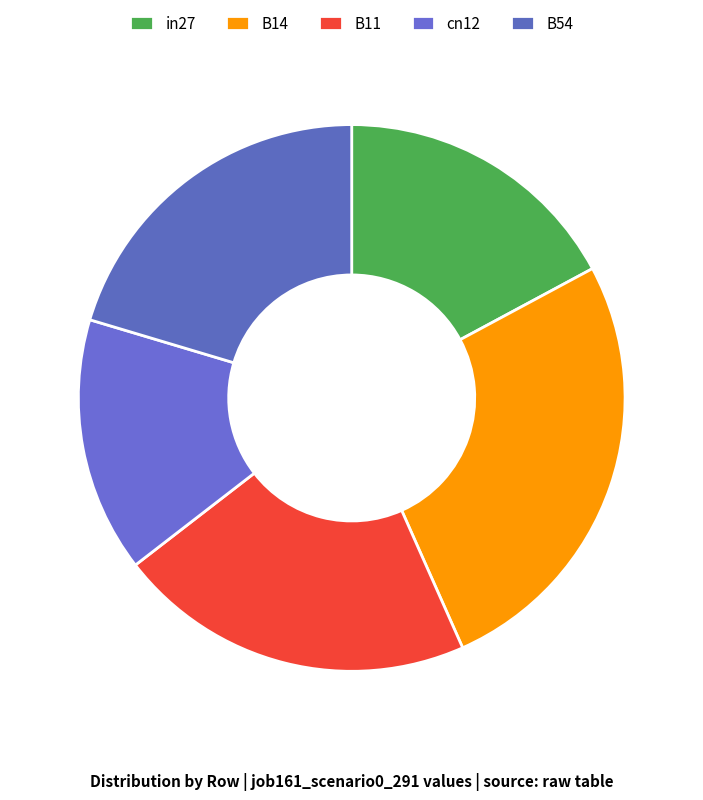

To the nearest percent, what is the combined percentage of B14 and B11?

47%